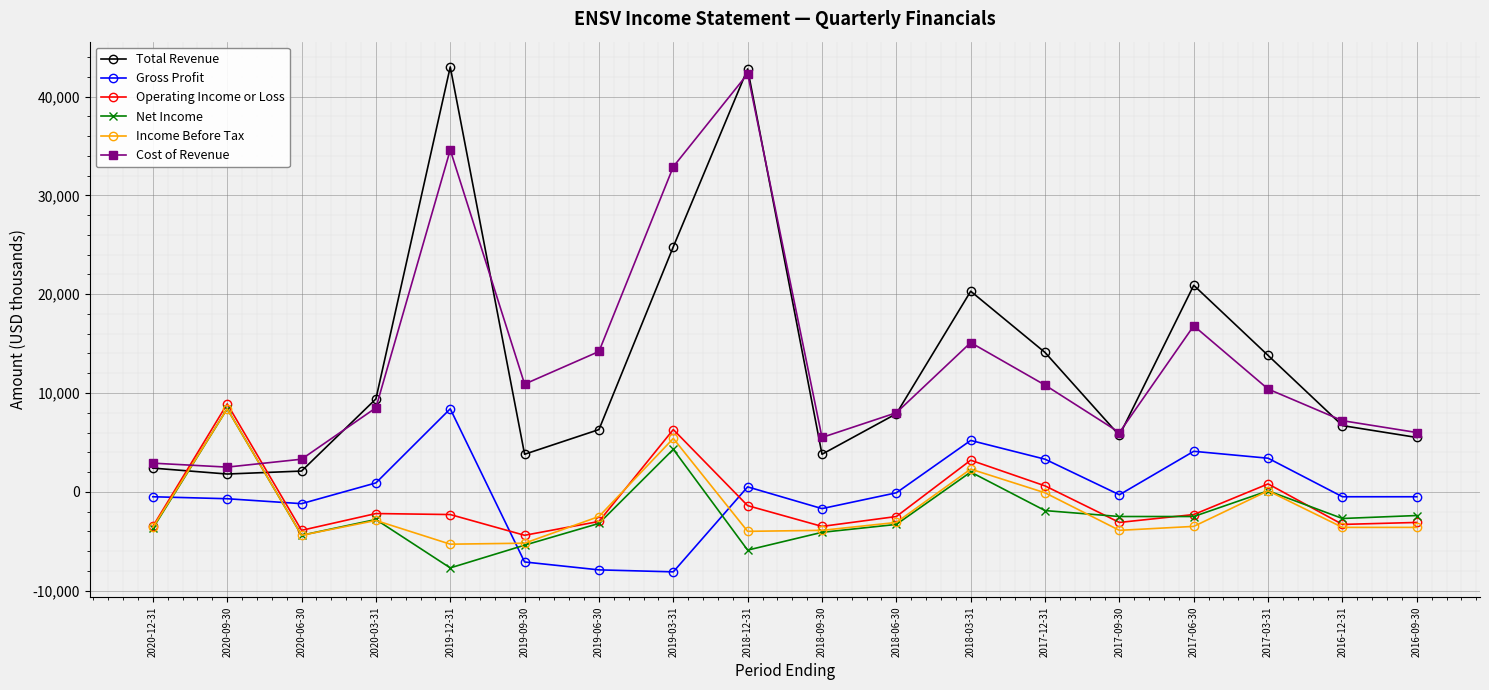

Where is Net Income nearest to the value 350?

2017-03-31